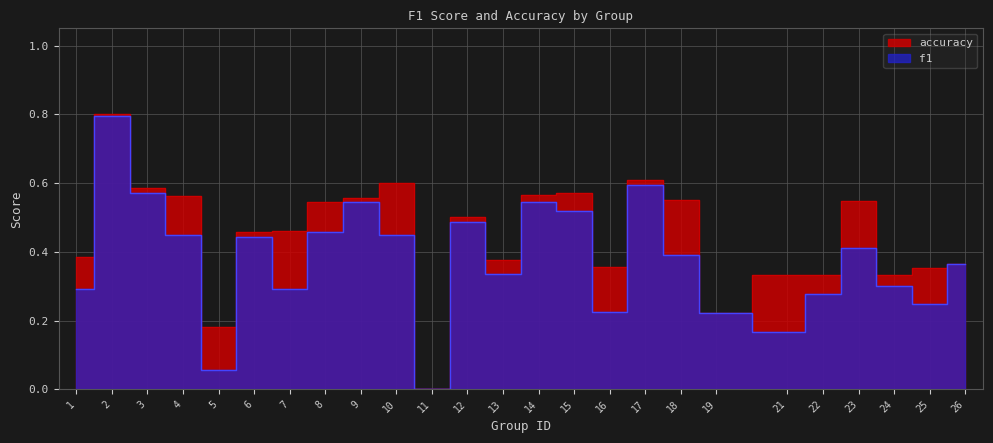

What is the maximum value shown in the chart?

0.8